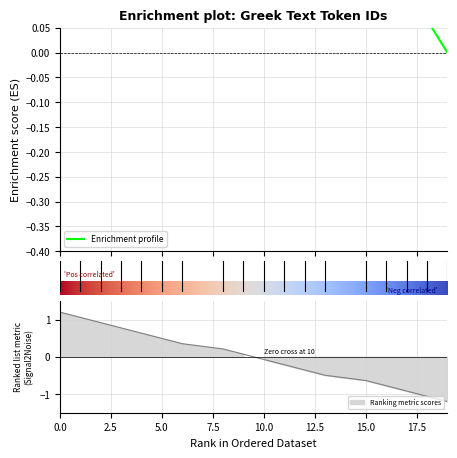

What is the change in value from 11 to 12?

-0.1